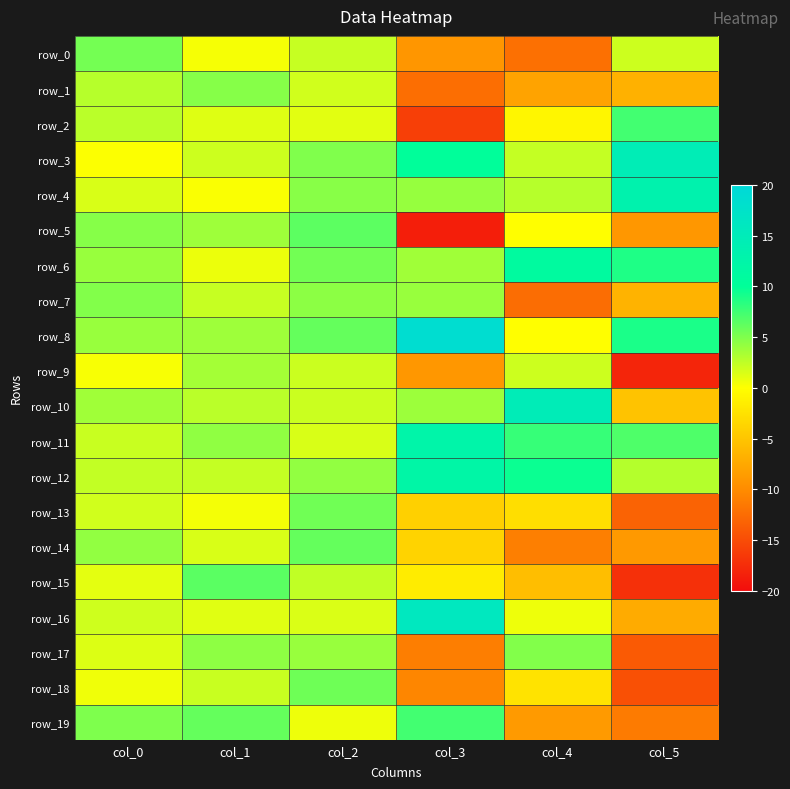

Where is row_18 nearest to the value -4?

col_4